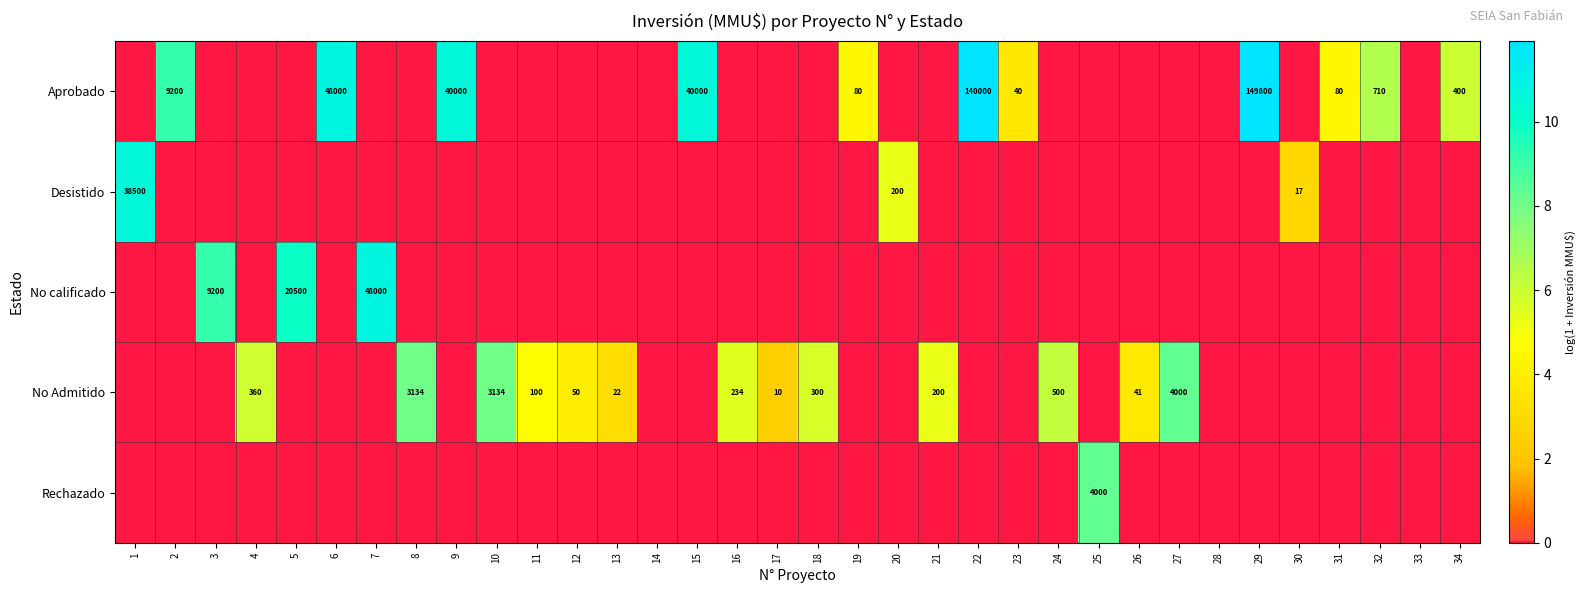

What is the approximate value of No Admitido at 13?

3.1